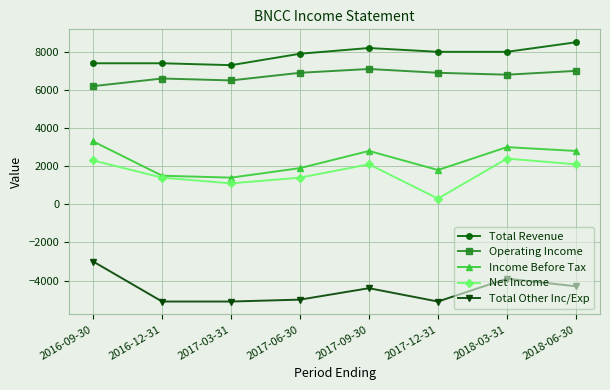

Which series changed the most between 2016-09-30 and 2017-03-31?

Total Other Inc/Exp